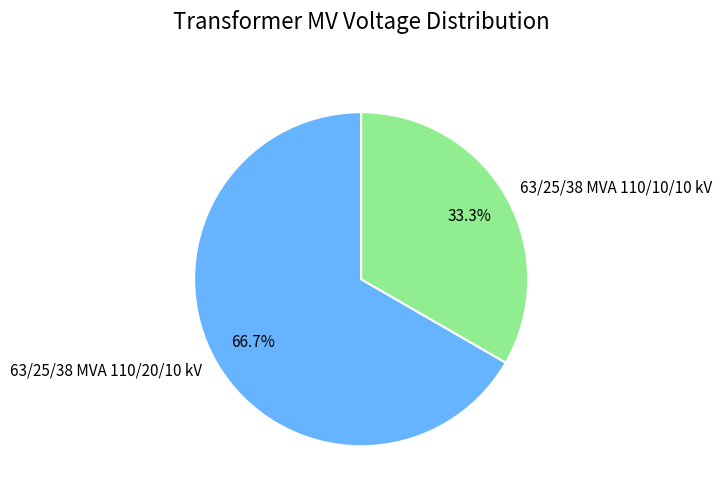

To the nearest percent, what portion does 63/25/38 MVA 110/10/10 kV represent?

33%